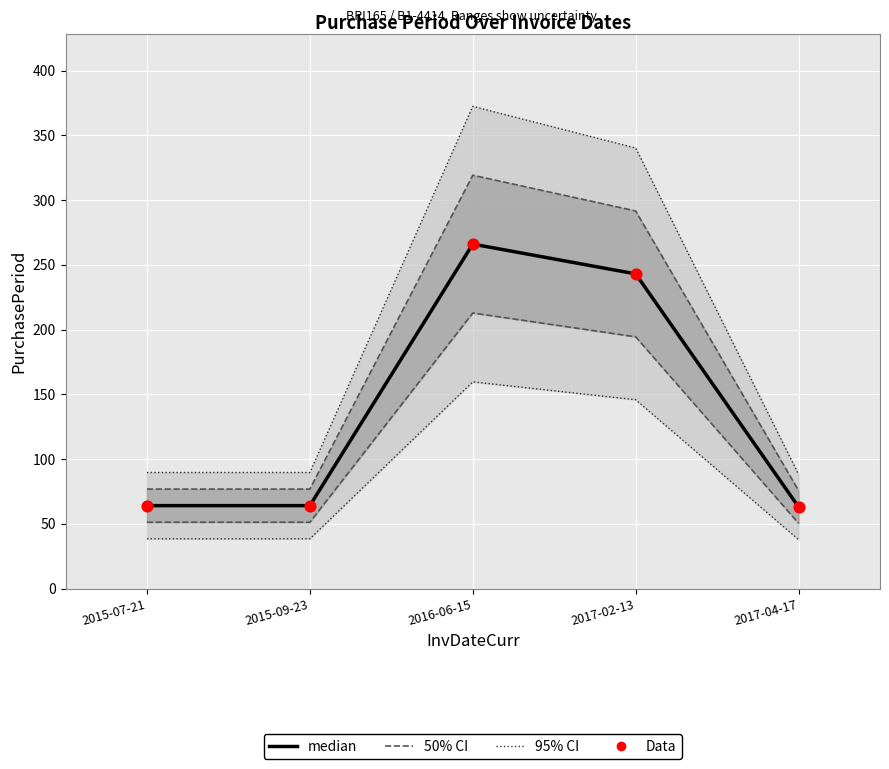

Is the value of median at 2015-09-23 greater than the value of Data at 2015-09-23?

No